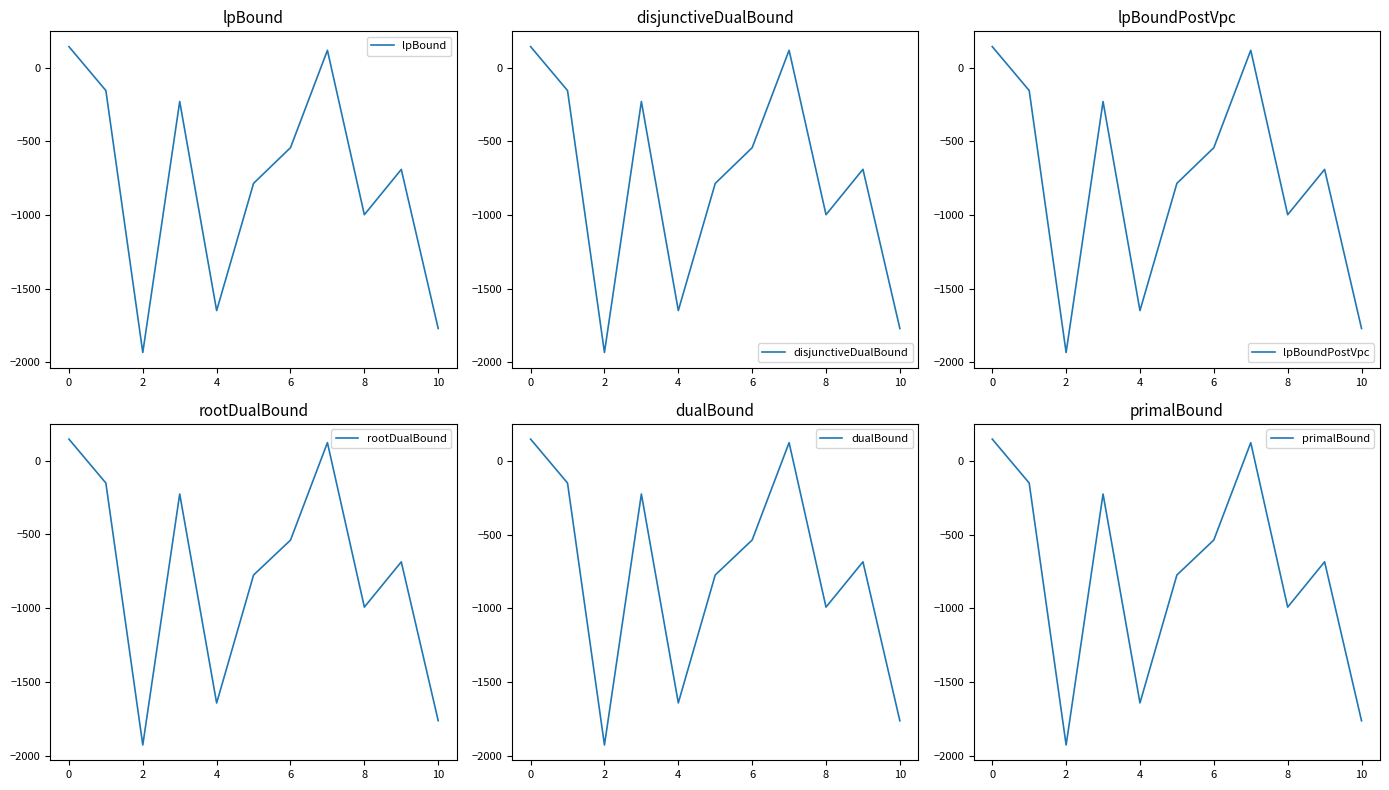

What is the lowest value of the lpBound series?

-1933.5